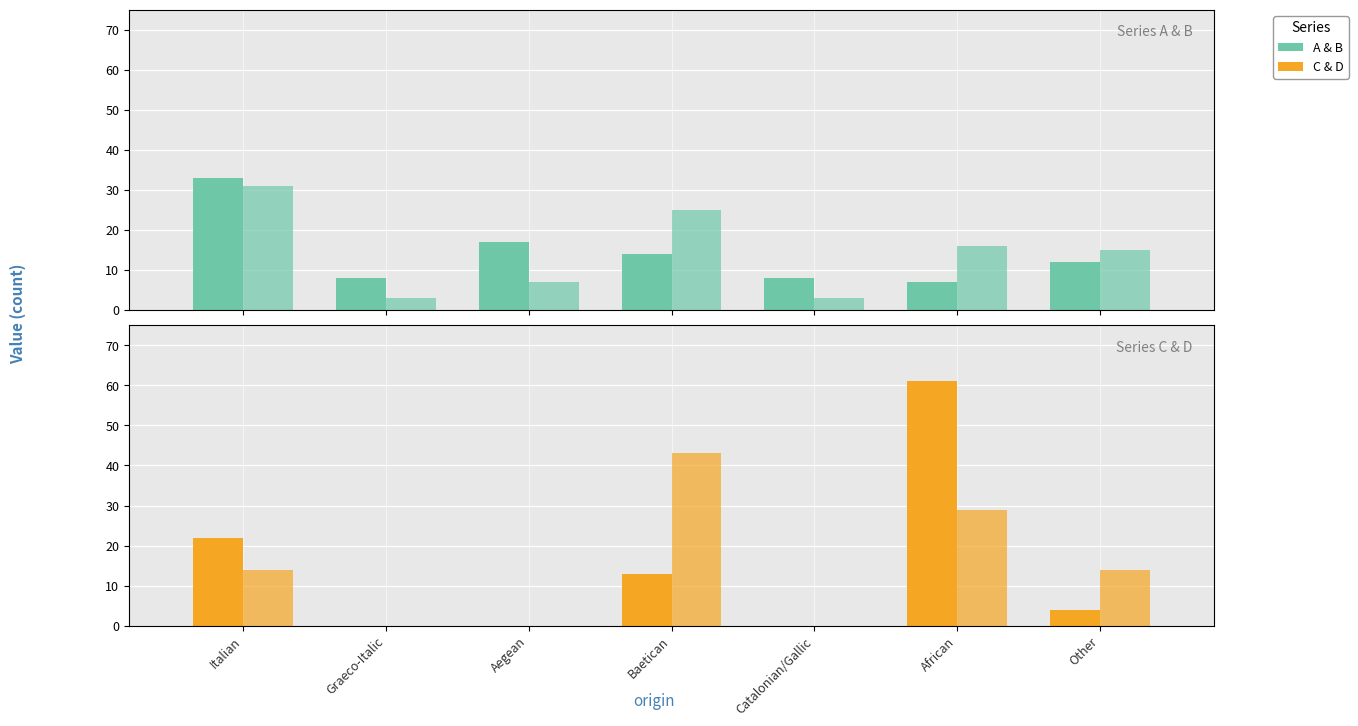

Reading left to right, extract all data points from this chart.

A: Italian=33	Graeco-Italic=8	Aegean=17	Baetican=14	Catalonian/Gallic=8	African=7	Other=12
B: Italian=31	Graeco-Italic=3	Aegean=7	Baetican=25	Catalonian/Gallic=3	African=16	Other=15
C: Italian=22	Graeco-Italic=0	Aegean=0	Baetican=13	Catalonian/Gallic=0	African=61	Other=4
D: Italian=14	Graeco-Italic=0	Aegean=0	Baetican=43	Catalonian/Gallic=0	African=29	Other=14